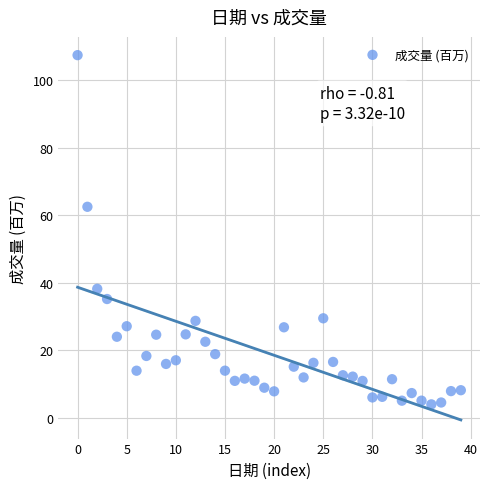

What Y value in the scatter plot is closest to 55?

62.6